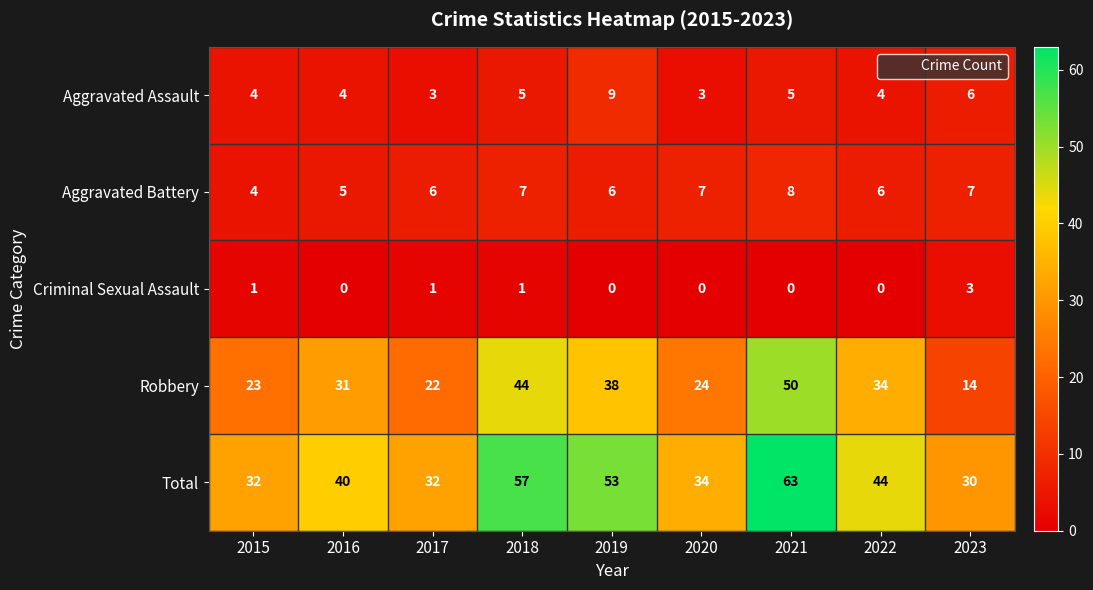

The value of Robbery at 2018 is 62. True or false?

False